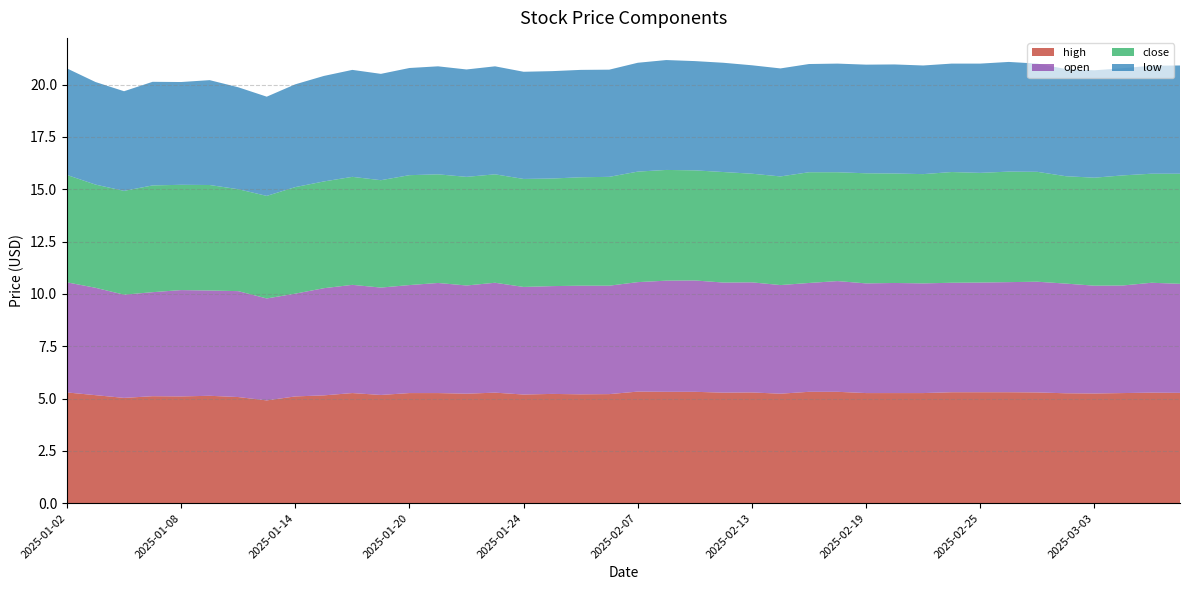

Reading right to left, transcribe all the data shown in this chart.

high: 5.3	5.3	5.3	5.2	5.2	5.3	5.3	5.3	5.3	5.3	5.3	5.3	5.3	5.3	5.2	5.3	5.3	5.3	5.3	5.3	5.2	5.2	5.2	5.2	5.3	5.2	5.3	5.3	5.2	5.3	5.2	5.1	4.9	5.1	5.1	5.1	5.1	5.0	5.2	5.3
open: 5.2	5.2	5.1	5.2	5.2	5.3	5.3	5.2	5.2	5.2	5.3	5.2	5.3	5.2	5.2	5.3	5.3	5.3	5.3	5.2	5.2	5.2	5.2	5.1	5.2	5.2	5.3	5.2	5.1	5.2	5.1	4.9	4.9	5.1	5.0	5.1	5.0	4.9	5.1	5.3
close: 5.3	5.2	5.3	5.2	5.1	5.2	5.3	5.2	5.3	5.2	5.2	5.3	5.2	5.3	5.2	5.2	5.3	5.3	5.3	5.3	5.2	5.2	5.1	5.2	5.2	5.2	5.2	5.2	5.1	5.2	5.1	5.1	4.9	4.9	5.0	5.0	5.1	5.0	4.9	5.1
low: 5.2	5.2	5.1	5.1	5.1	5.2	5.2	5.2	5.2	5.2	5.2	5.2	5.2	5.2	5.2	5.2	5.2	5.2	5.2	5.2	5.1	5.1	5.1	5.1	5.2	5.1	5.2	5.1	5.1	5.1	5.0	4.9	4.7	4.9	5.0	4.9	5.0	4.8	4.9	5.1